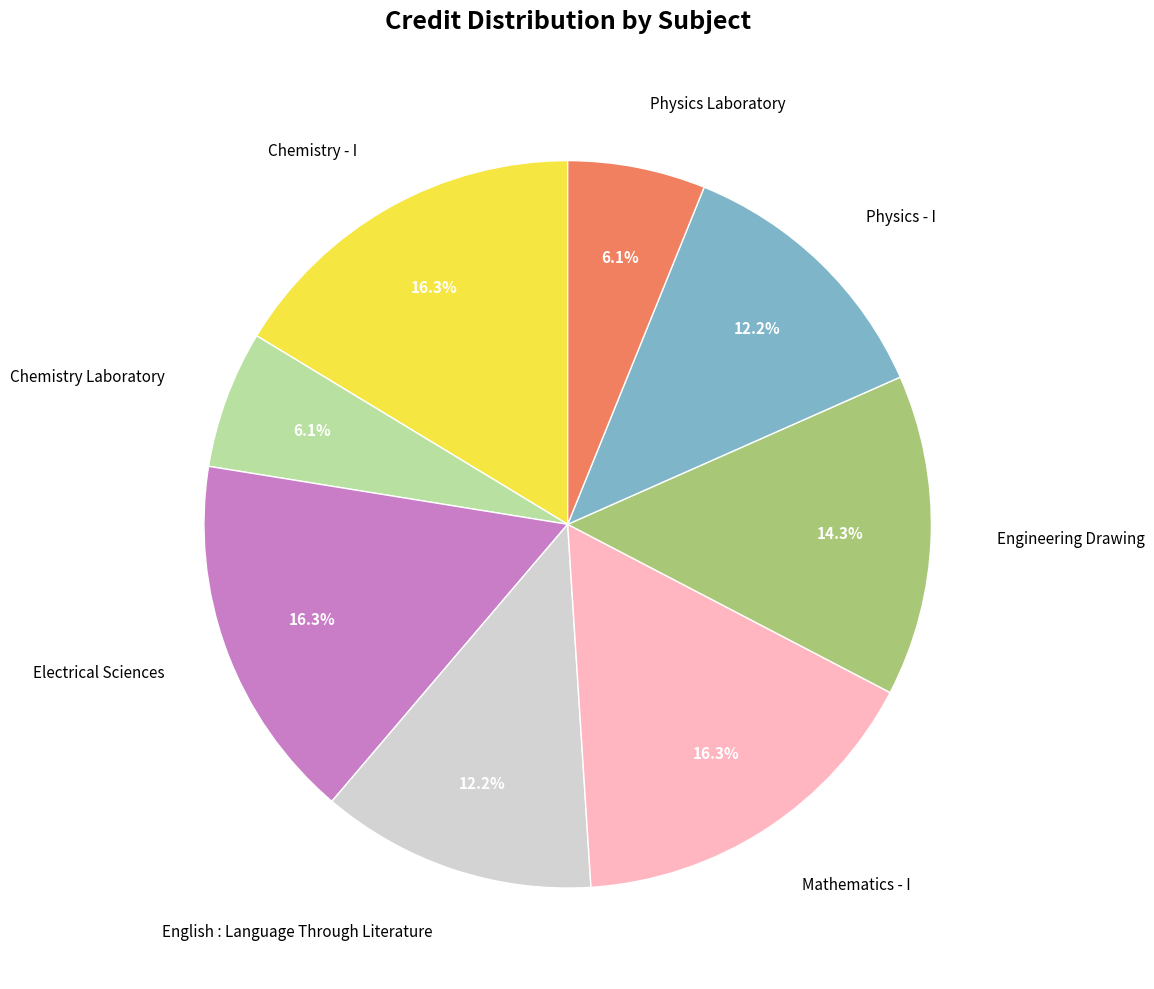

What percentage is NOT represented by English : Language Through Literature?

87.8%